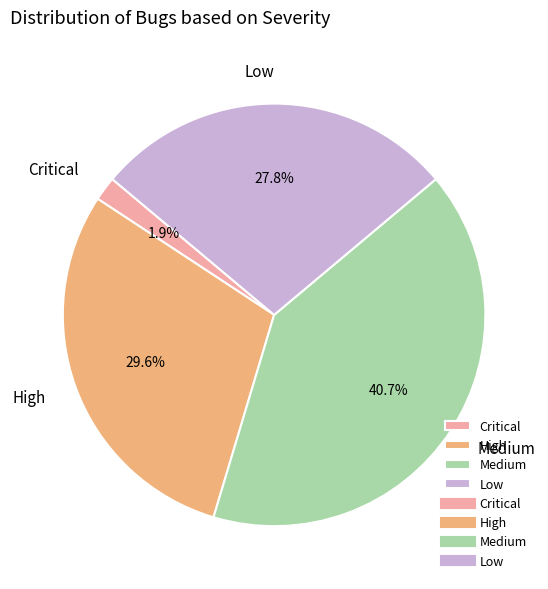

How many segments does this pie chart have?

4